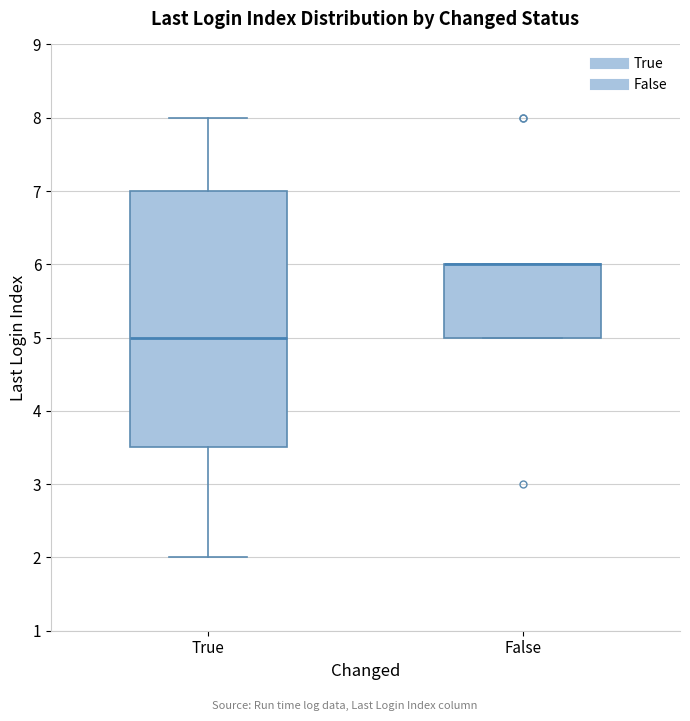

Reading left to right, read every box against the y-axis: the position of its median line, the range the box covers, and the ends of its whiskers. The values are not printed on the chart, so give them approximately, as read against the axis.

True: median 5.0, box 3.5 to 7.0, whiskers 2.0 to 8.0
False: median 6.0 (drawn on the box's upper edge), box 5.0 to 6.0, whiskers 5.0 to 6.0